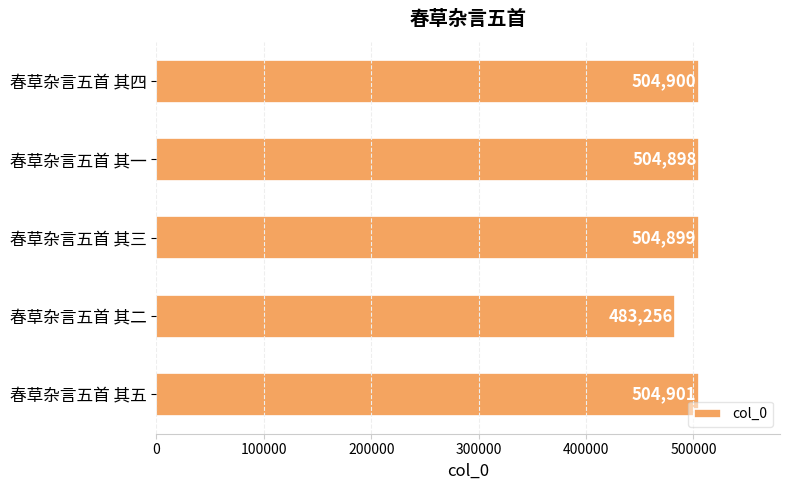

What is the average value?

500571